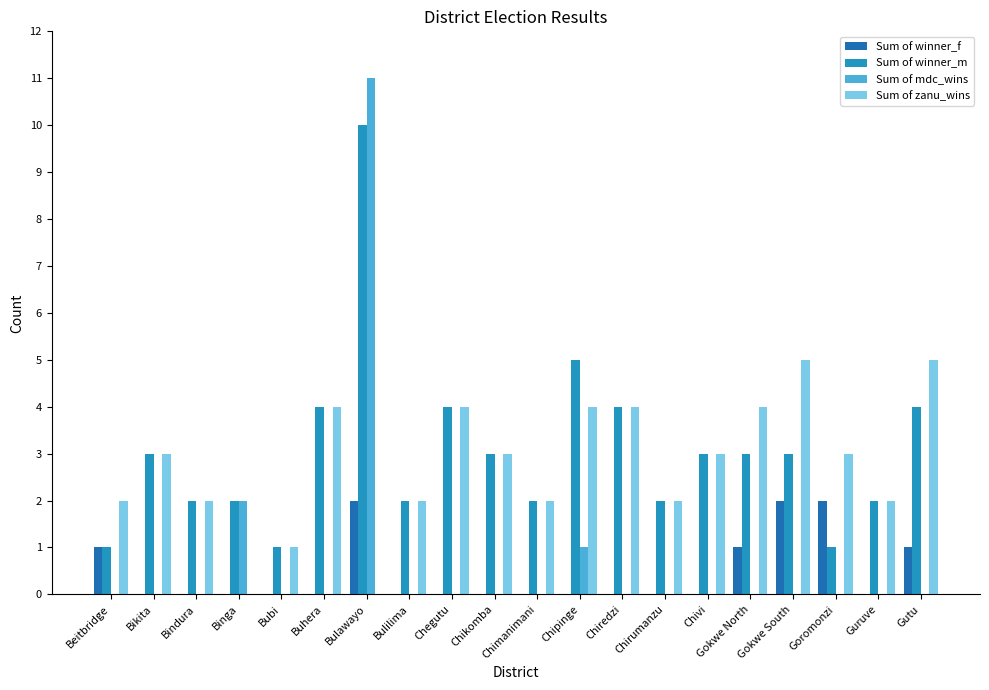

True or false: Sum of mdc_wins has a value of 0 at Buhera.

True